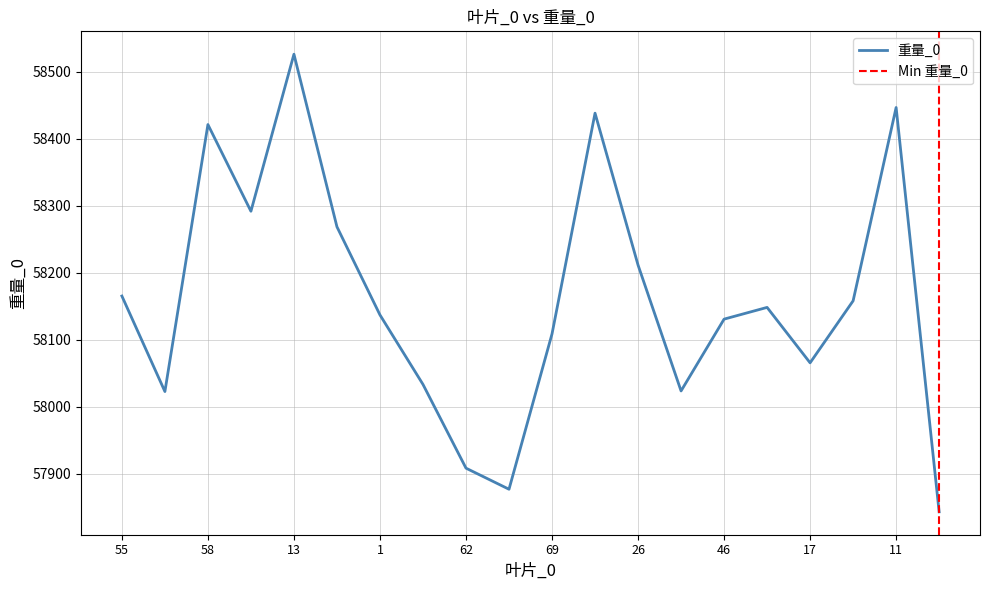

Where is the data nearest to the value 58184?

55